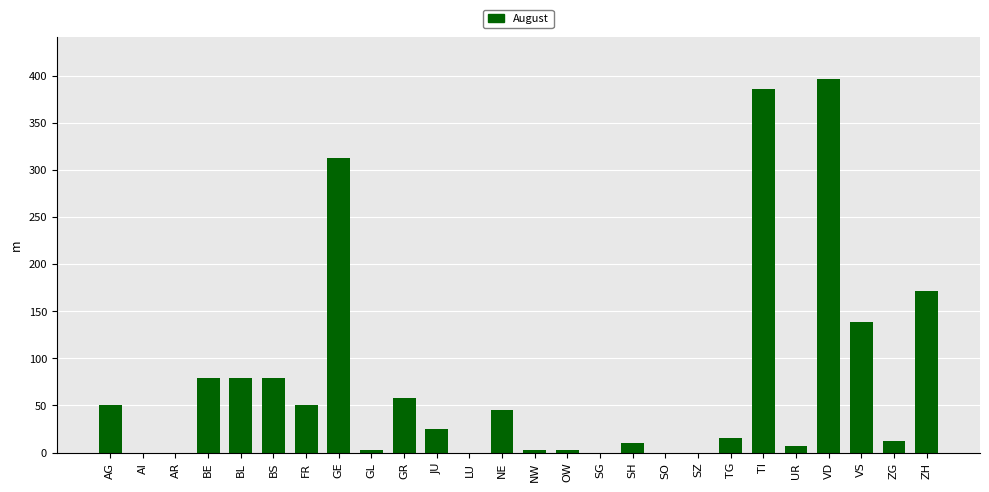

Reading left to right, extract all data points from this chart.

AG=50	AI=0	AR=0	BE=79	BL=79	BS=79	FR=50	GE=313	GL=3	GR=58	JU=25	LU=0	NE=45	NW=3	OW=3	SG=0	SH=10	SO=0	SZ=0	TG=15	TI=386	UR=7	VD=396	VS=139	ZG=12	ZH=171